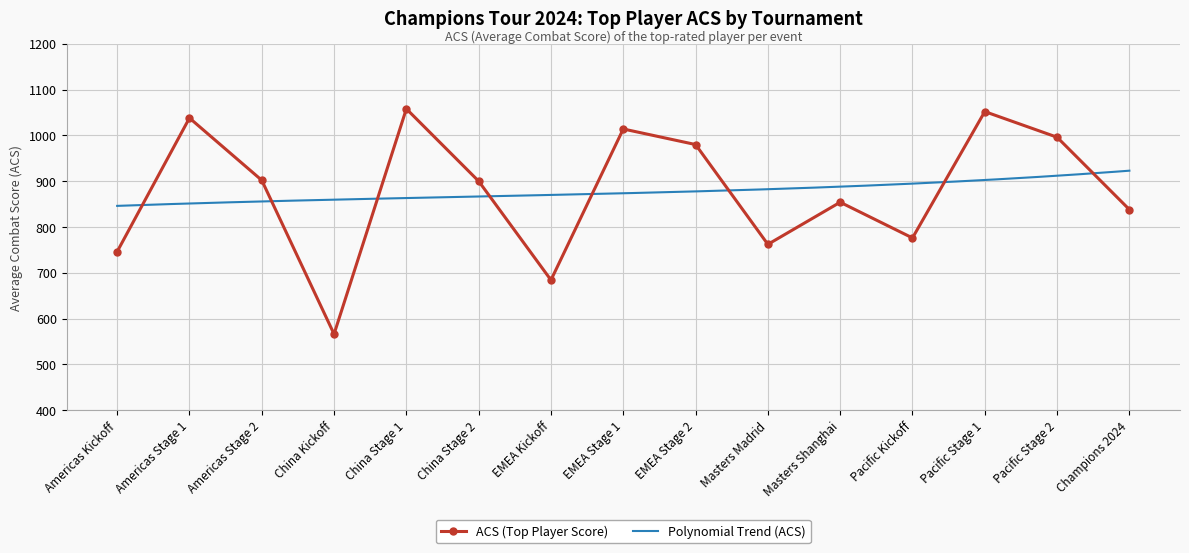

What is the label of the 3rd point from the right?

Pacific Stage 1